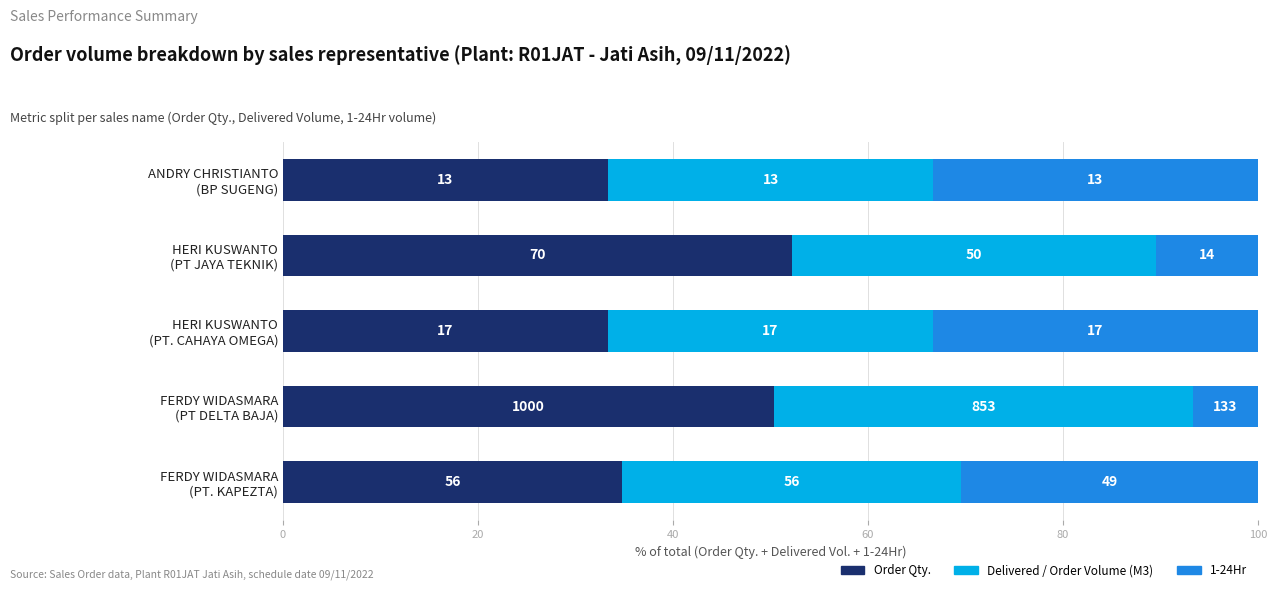

What are all the series names shown in the legend?

Order Qty., Delivered / Order Volume (M3), 1-24Hr